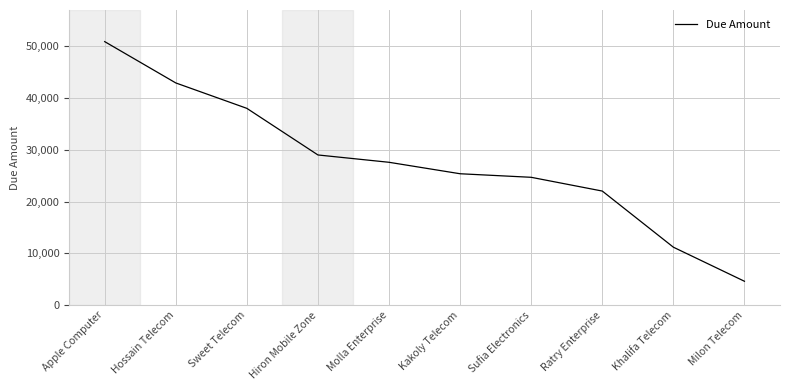

Between Kakoly Telecom and Khalifa Telecom, which is larger?

Kakoly Telecom